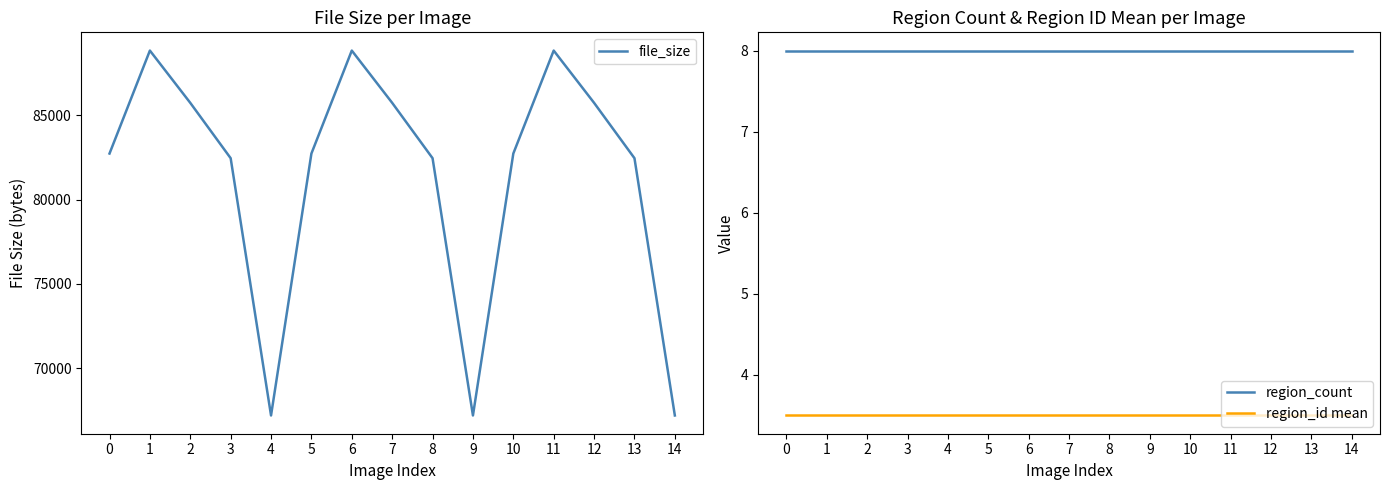

Does the chart display data point markers on the line(s)?

No